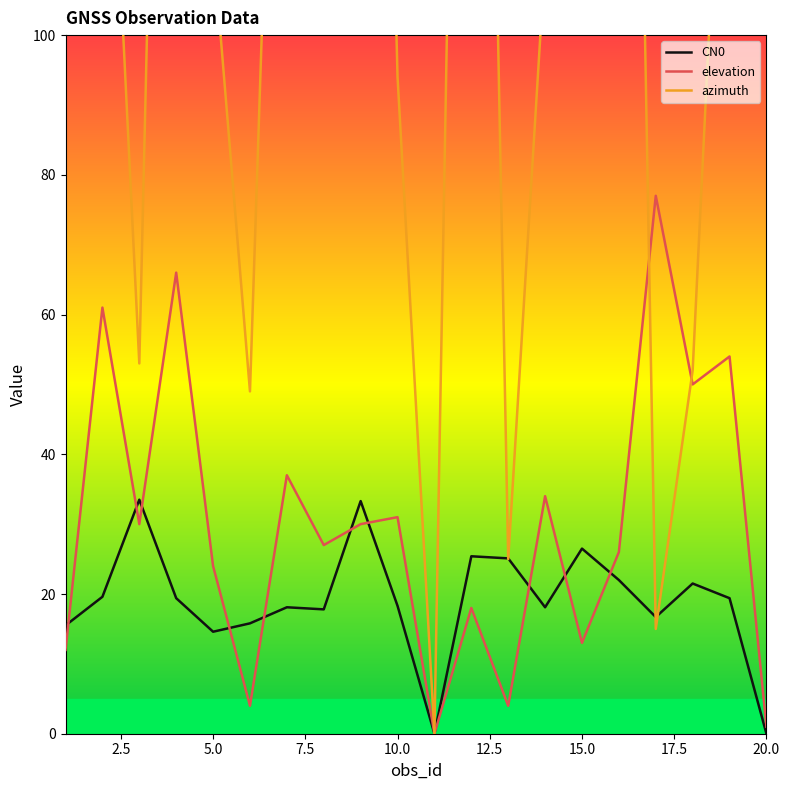

What is the highest value of the elevation series?

77.0